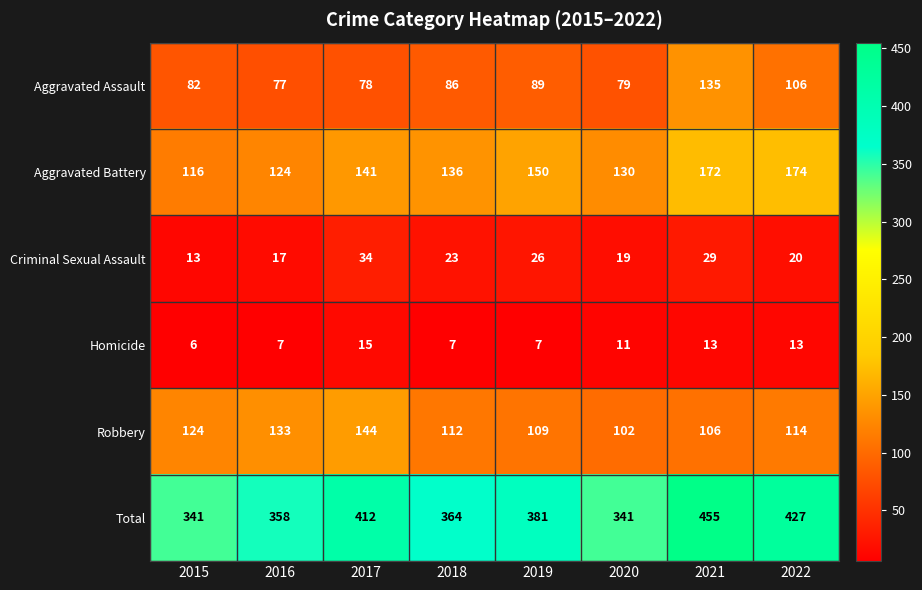

What is the total value across all series at 2016?

716